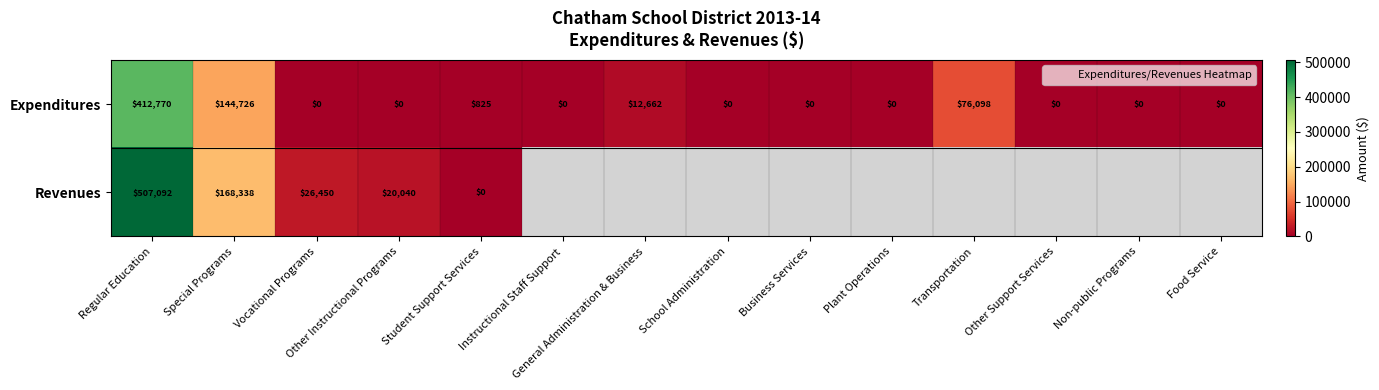

List the labels in order of Revenues value, largest first.

Regular Education, Special Programs, Vocational Programs, Other Instructional Programs, Student Support Services, Instructional Staff Support, General Administration & Business, School Administration, Business Services, Plant Operations, Transportation, Other Support Services, Non-public Programs, Food Service